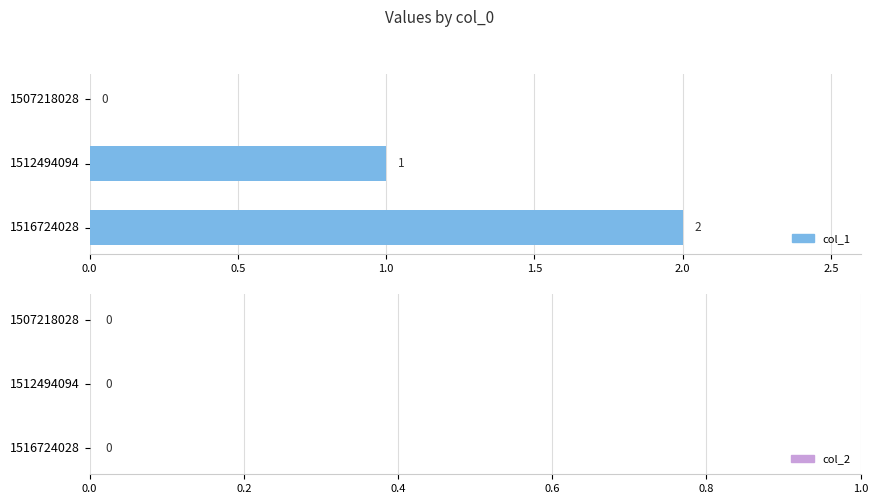

How many values are above zero?

2